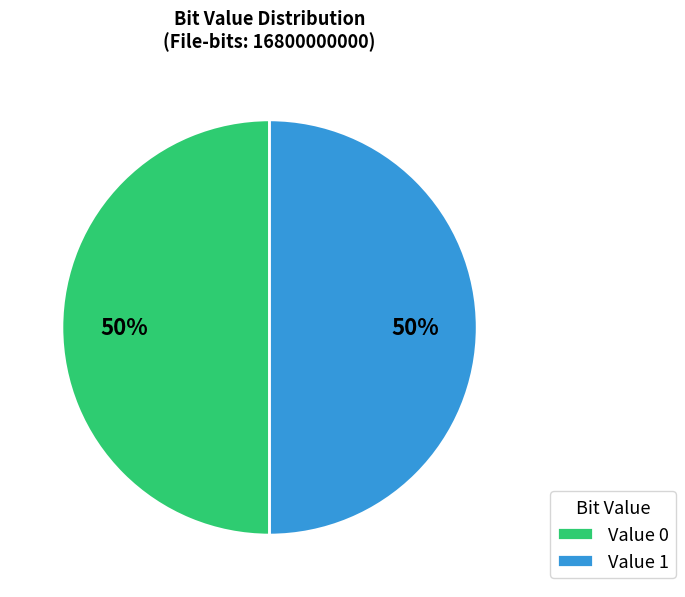

To the nearest percent, what percentage of the pie is Value 0?

50%